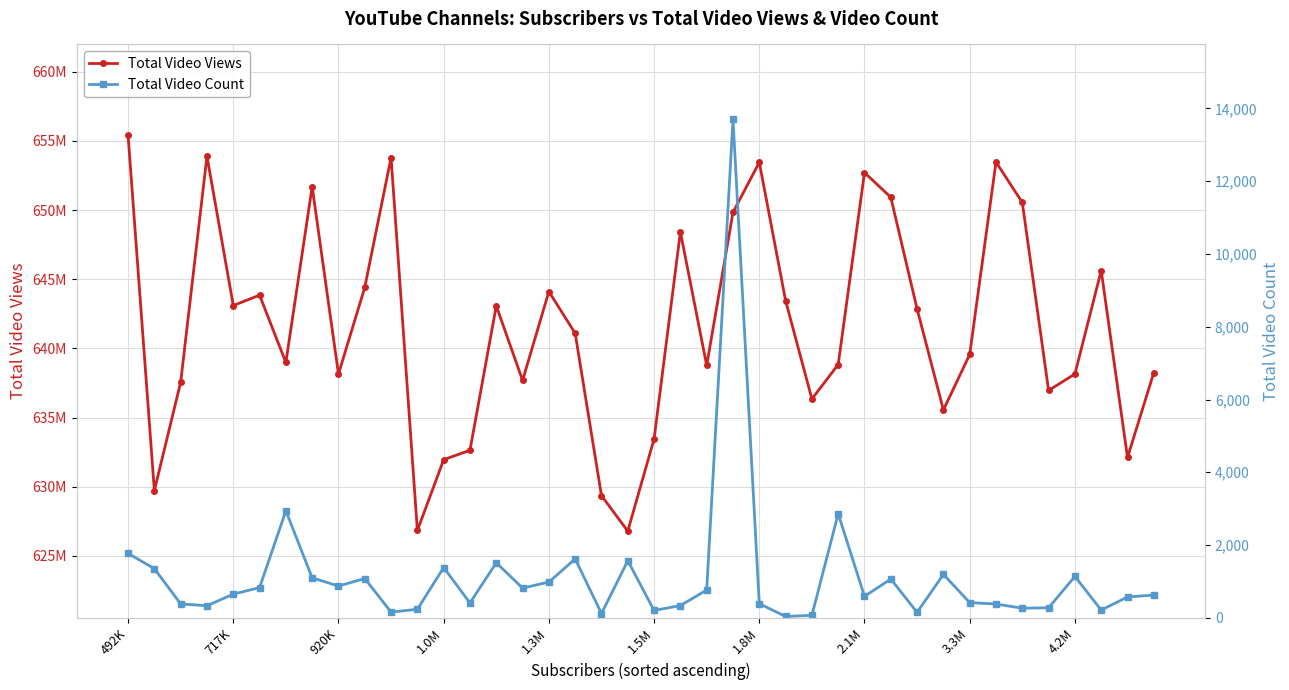

Where does the Total Video Count series first go above 650?

492K